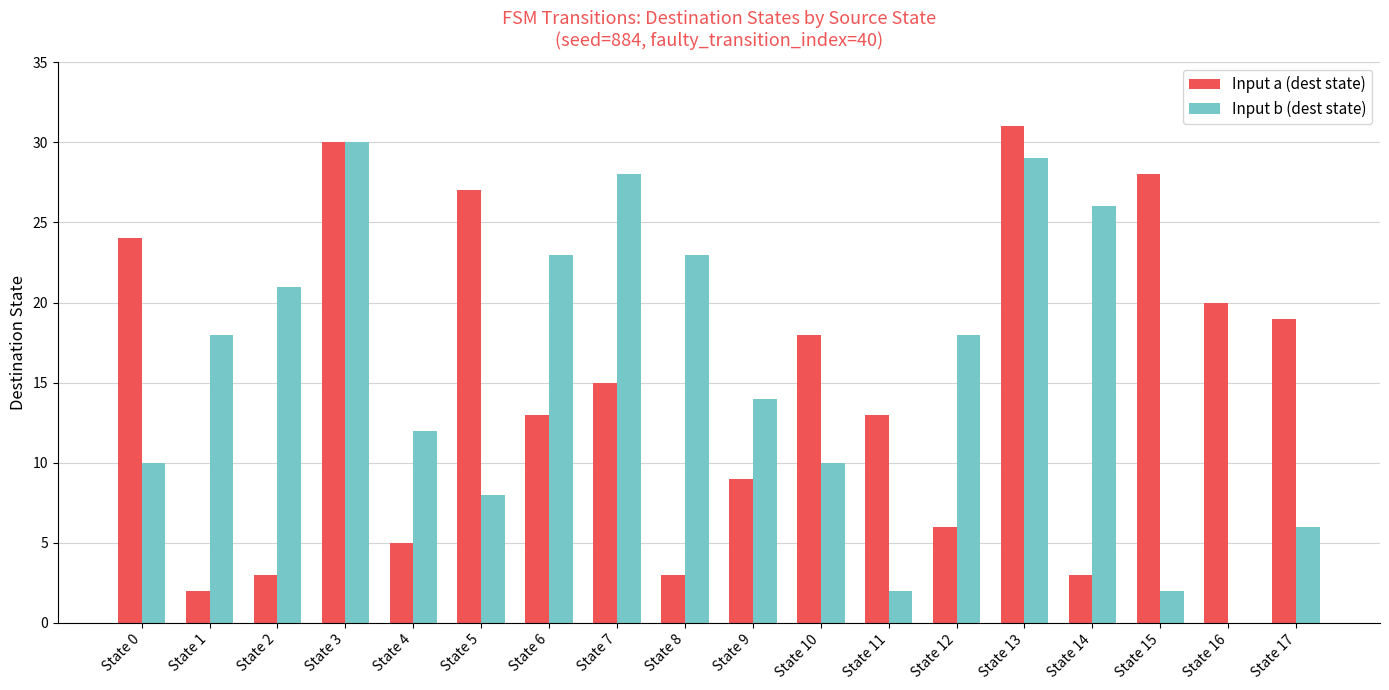

How many groups of bars are there?

18